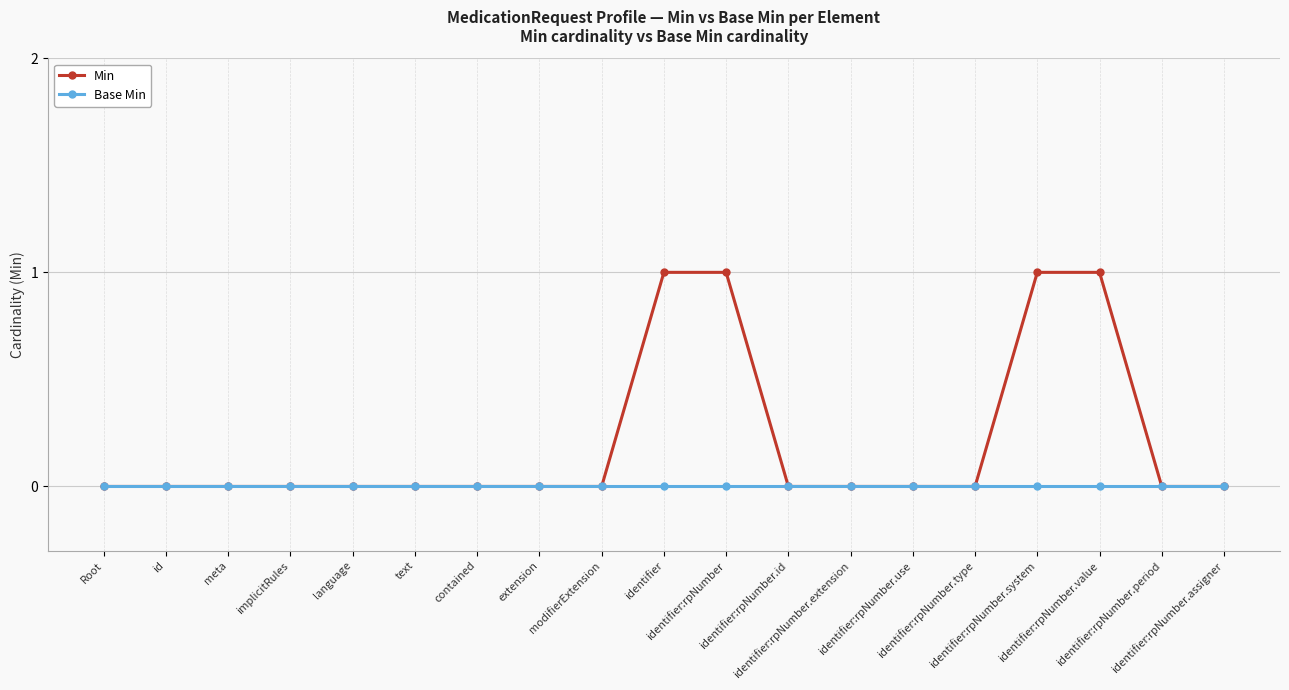

Rank the series by their maximum value, from lowest to highest.

Base Min, Min